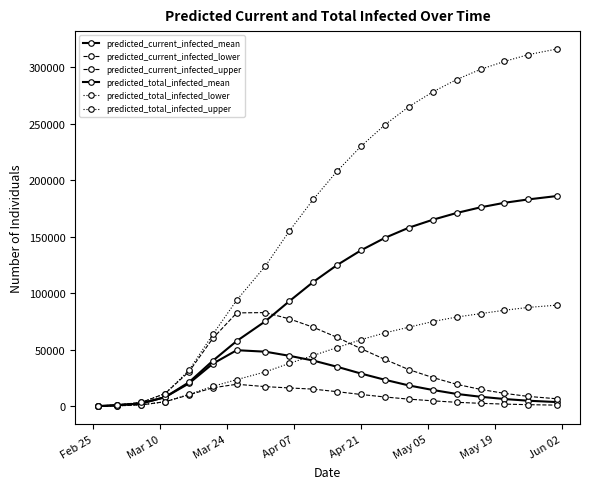

How many categories are shown in the chart?

20